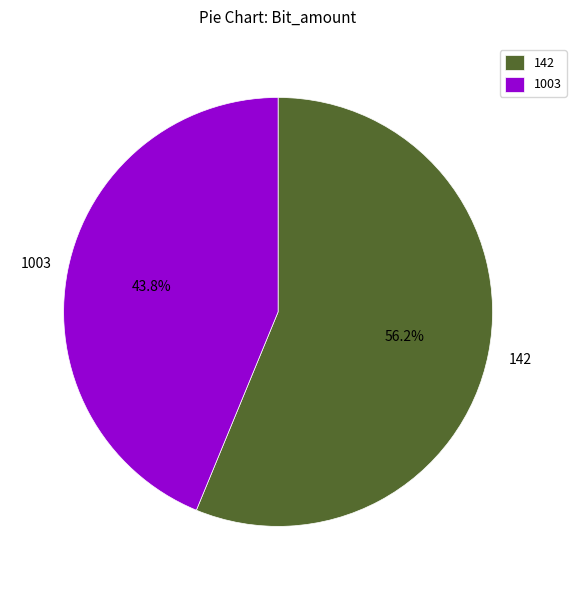

Which slice is the smallest?

1003